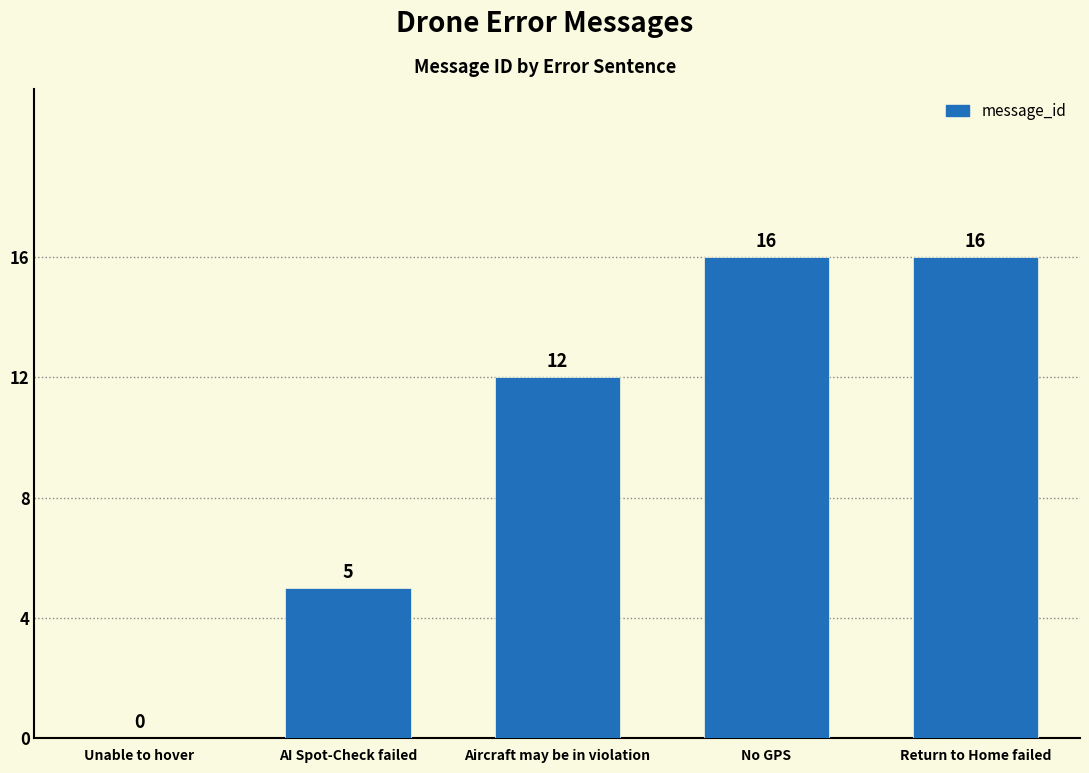

What is the average value?

10